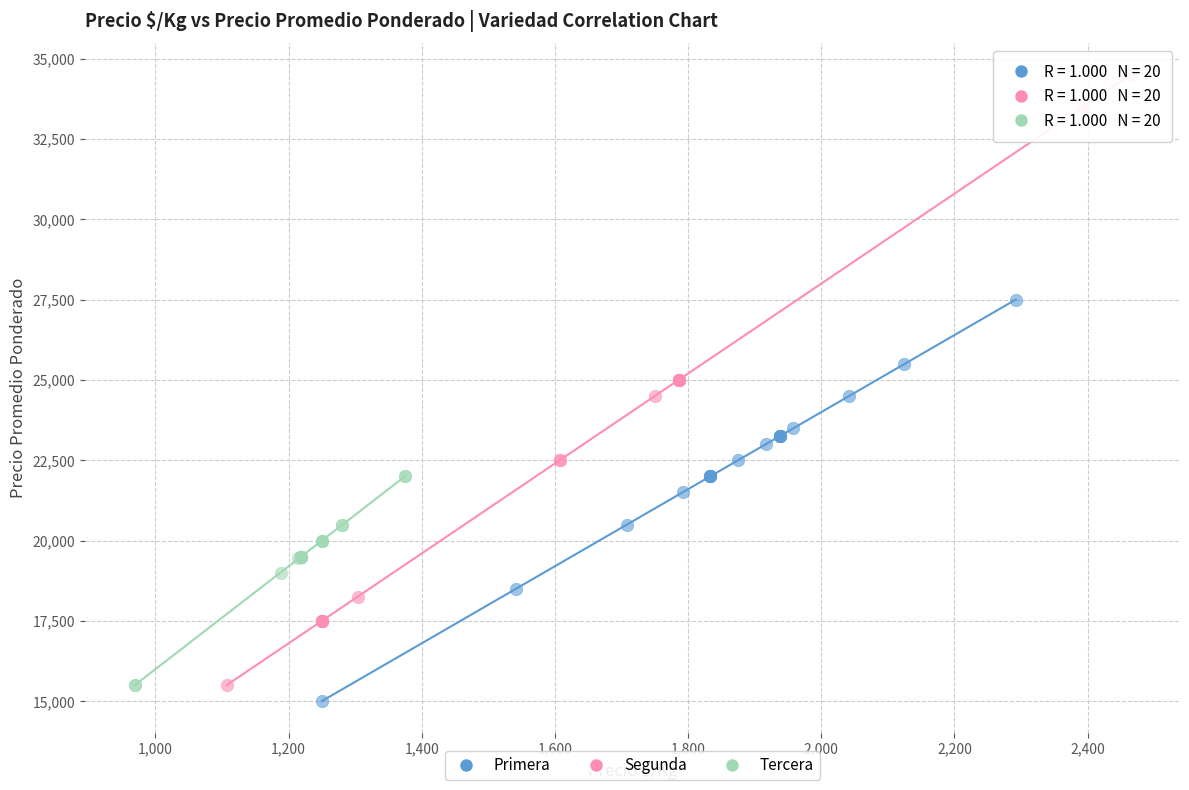

Which series contains the highest Y value?

Segunda